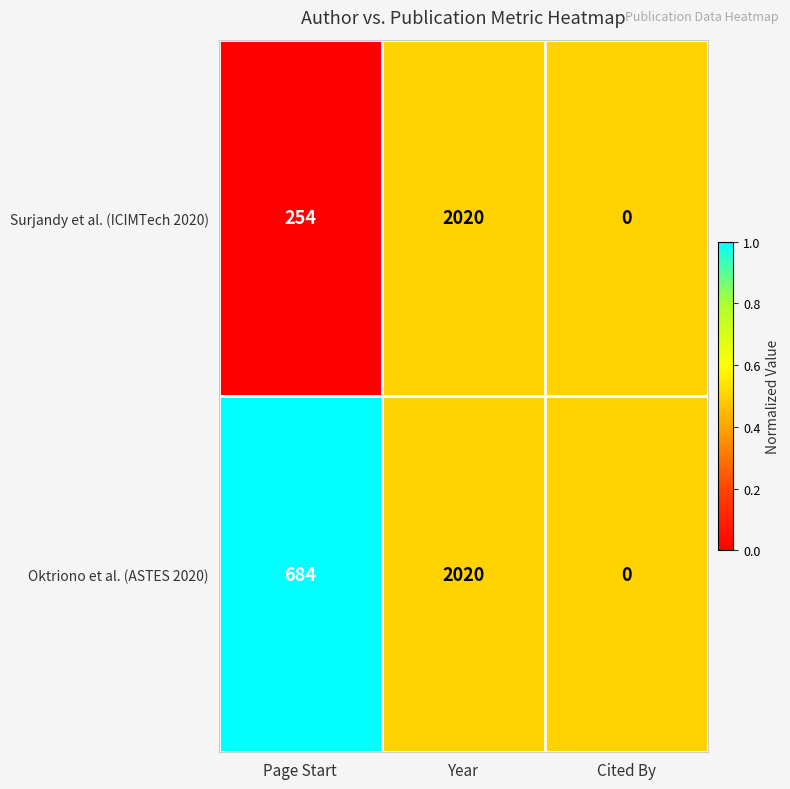

Which series changed the most between Page Start and Cited By?

Oktriono et al. (ASTES 2020)